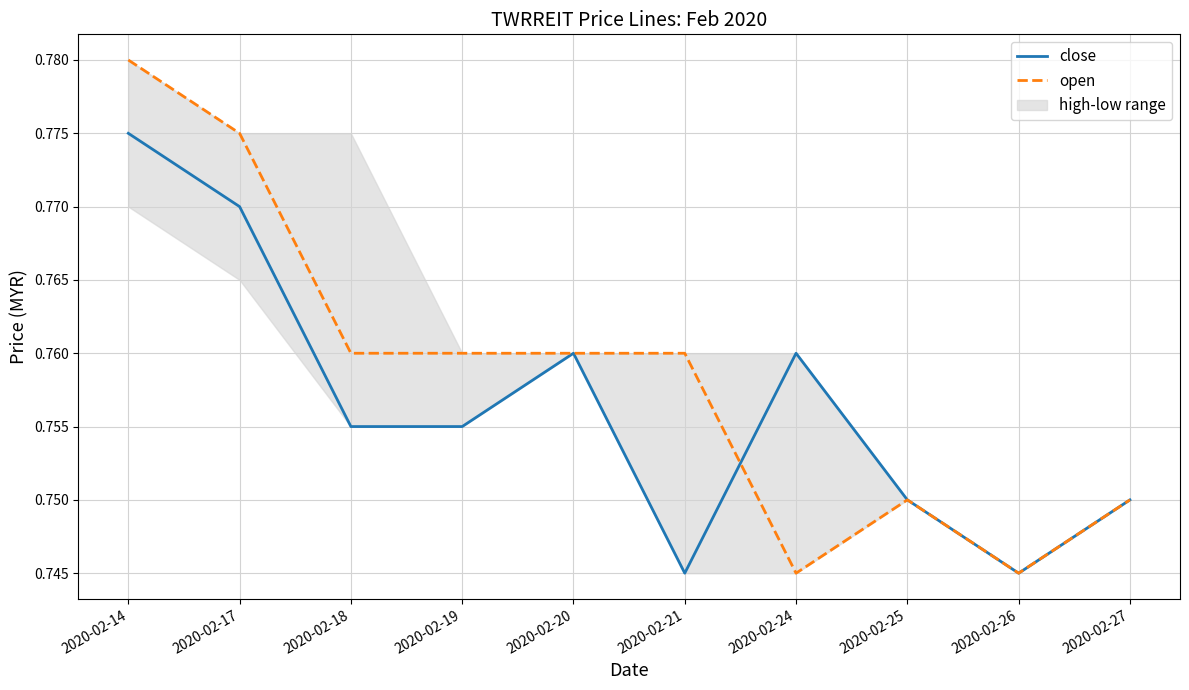

Does the chart have visible grid lines?

Yes